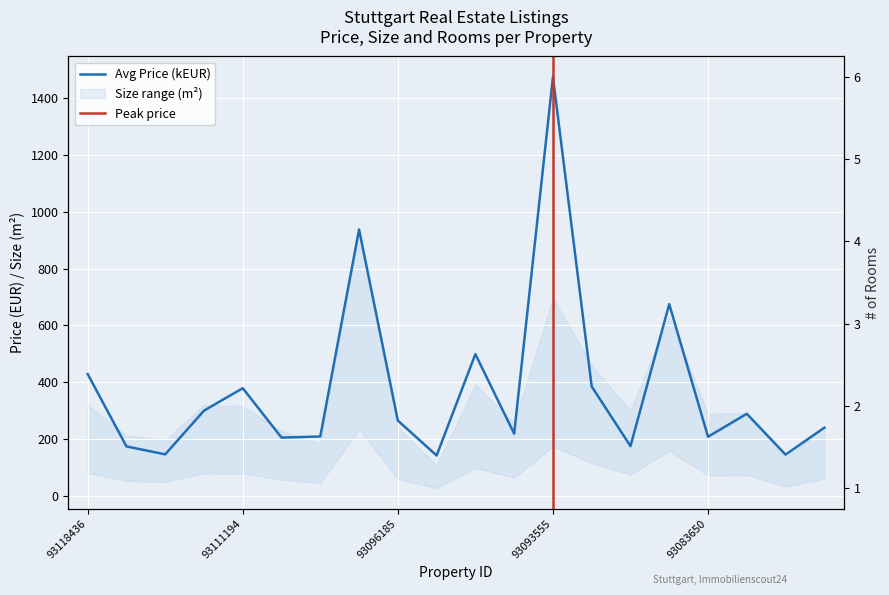

What is the difference between the highest and lowest values at 93091308?

172